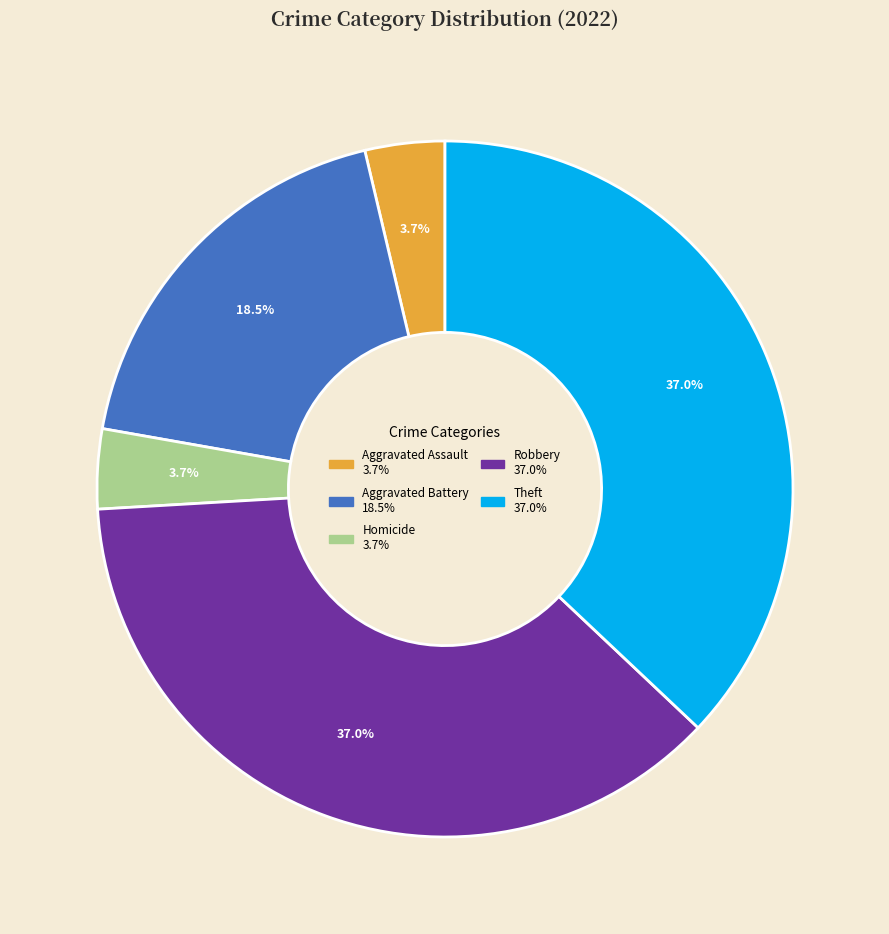

Does any single category account for the majority?

No